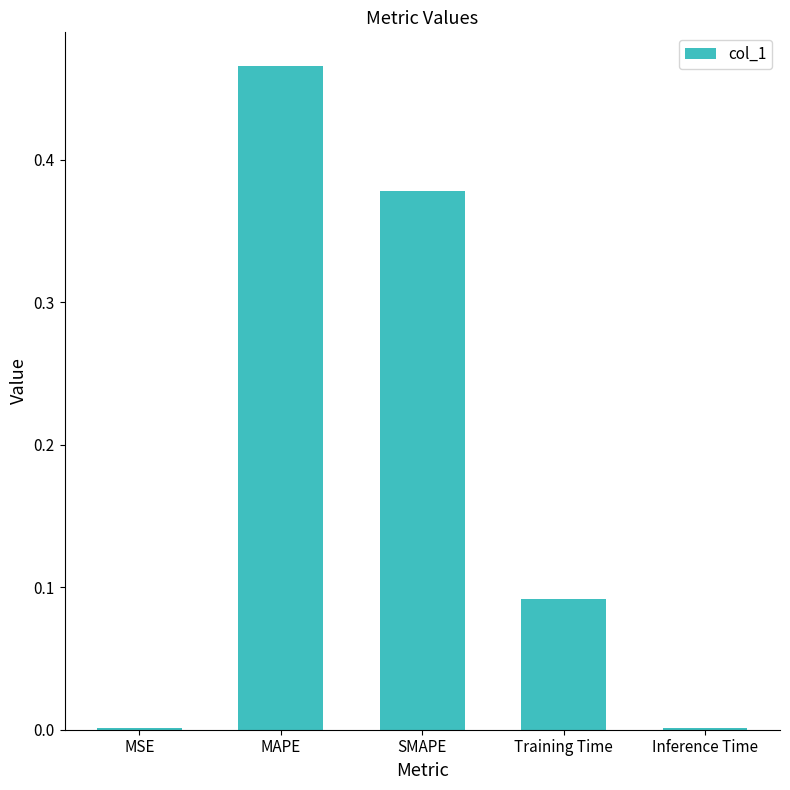

What is the sum of the values at MAPE and Training Time?

0.6